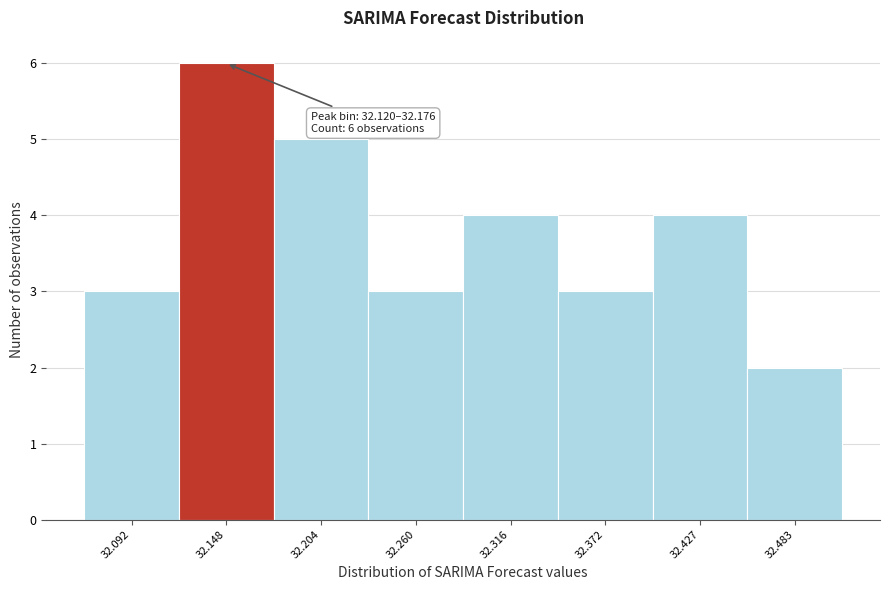

Over which range of the x-axis is the bar tallest?

32.12 to 32.18